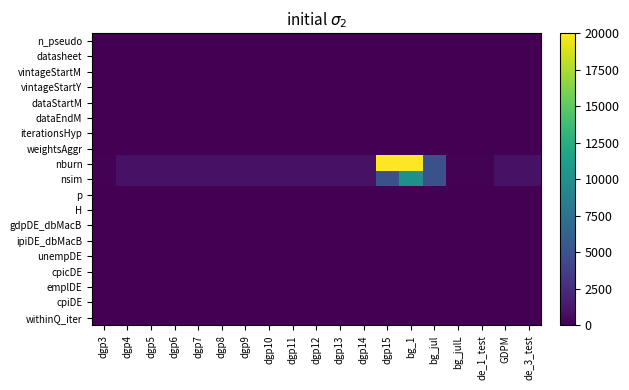

At which category is the sum across all series the highest?

bg_1